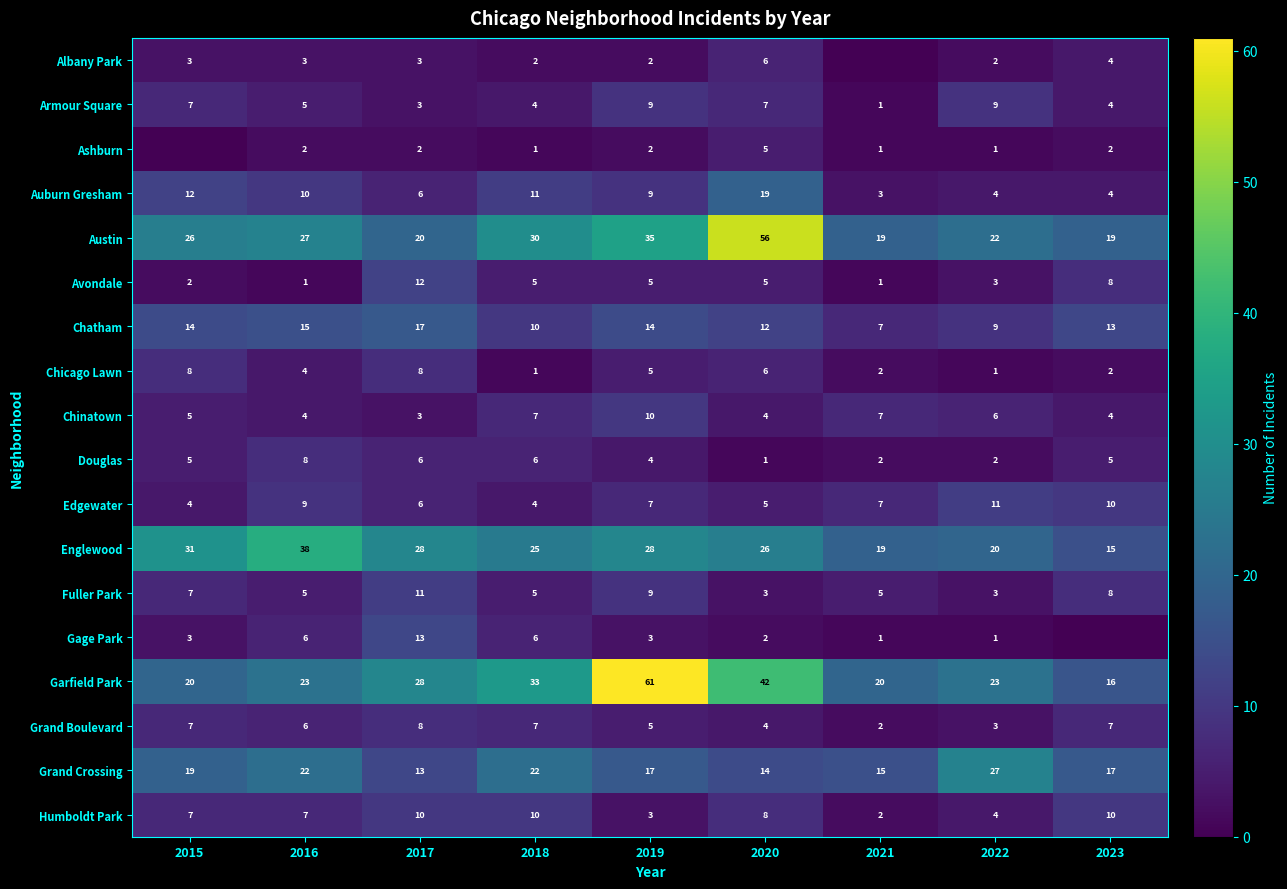

Where does the Grand Boulevard series first go above 6?

2015